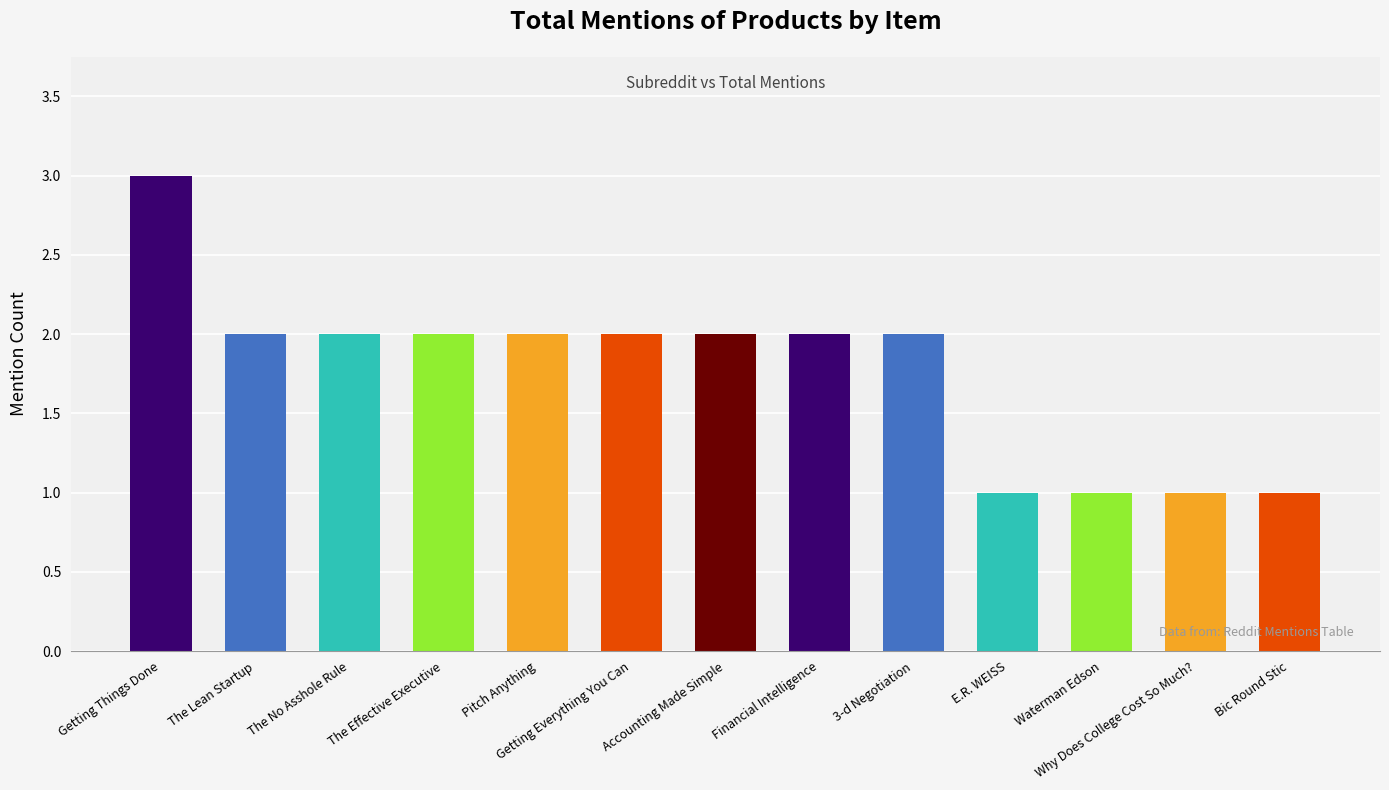

What is the sum of the values at 3-d Negotiation and Waterman Edson?

3